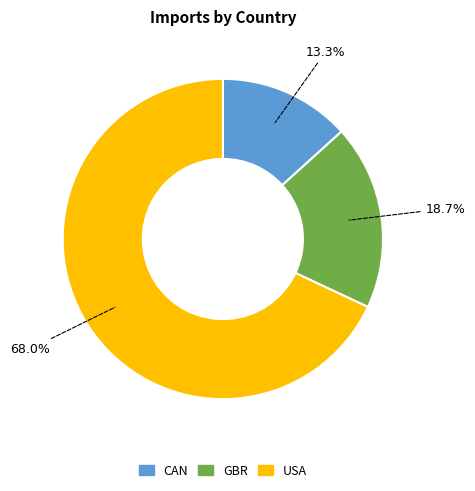

To the nearest percent, what is the difference between the CAN and USA slice percentages?

55%